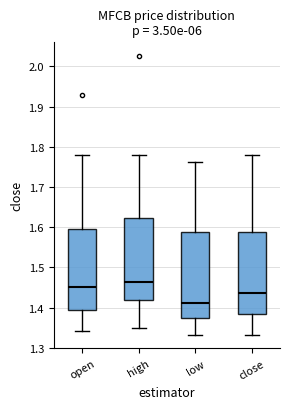

Where does the upper whisker of the box for close end on the y-axis? The values are not printed on the chart, so give them approximately, as read against the axis.

1.78